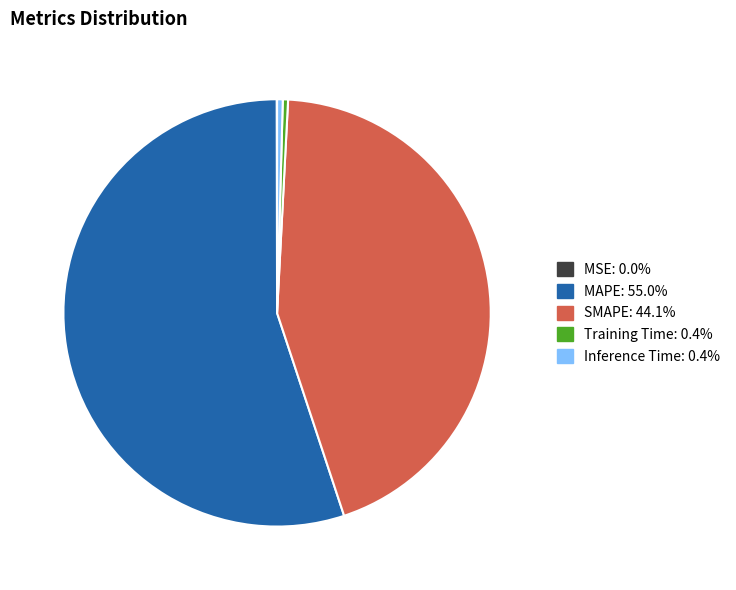

Is it true that MAPE is 67% of the pie?

False